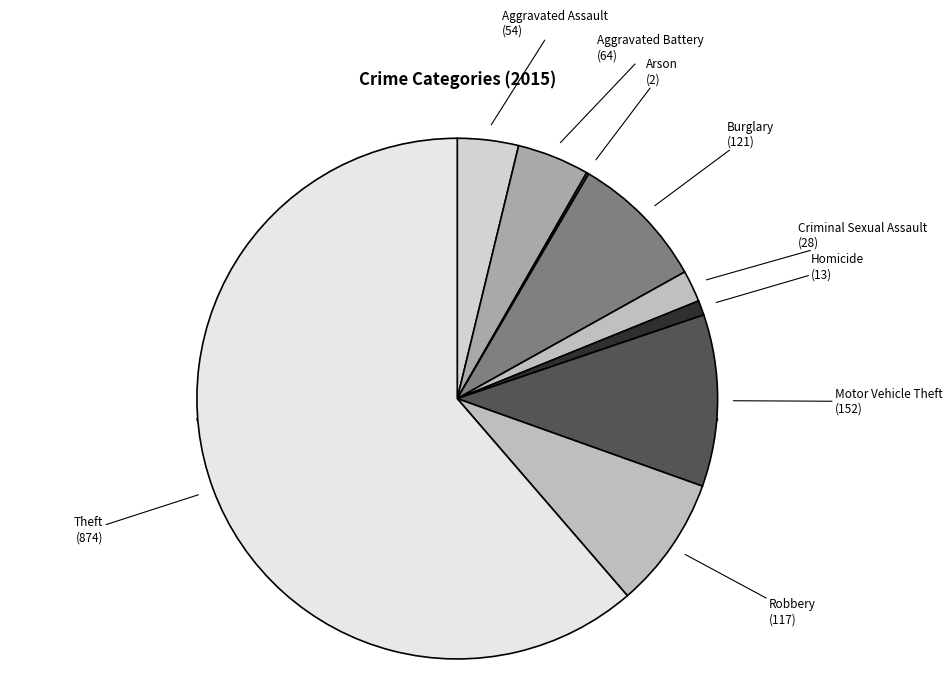

Between Burglary and Robbery, which is larger?

Burglary